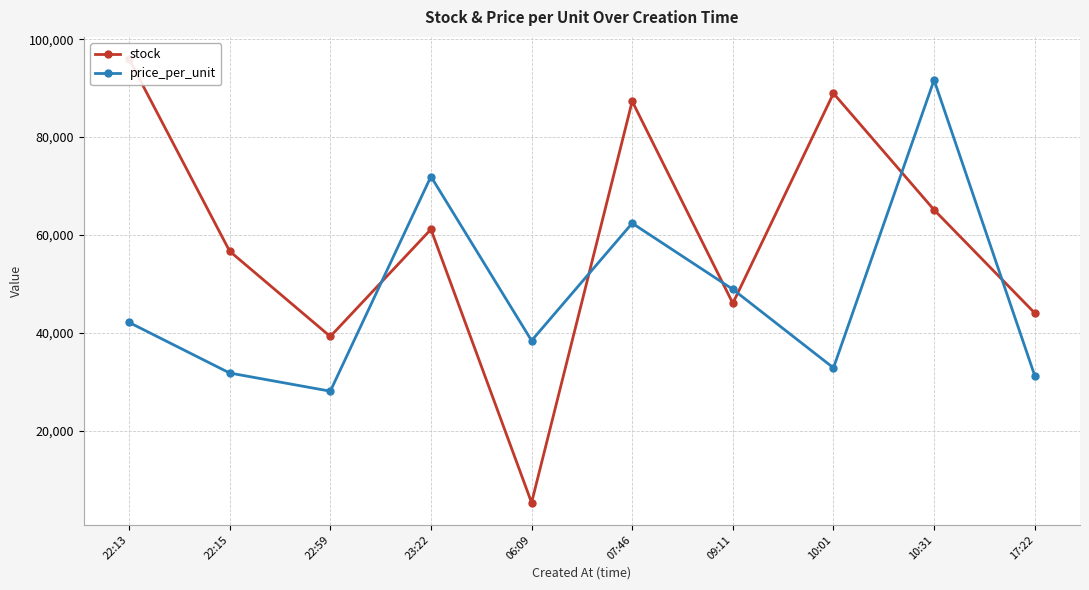

True or false: stock and price_per_unit intersect in this chart.

True